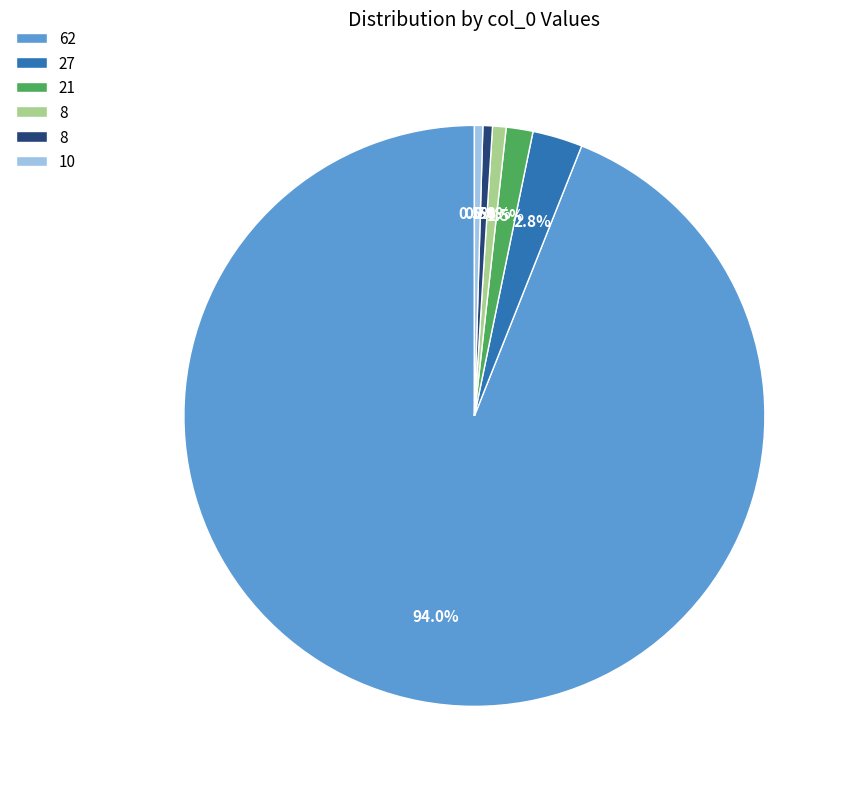

Does any single category account for the majority?

Yes